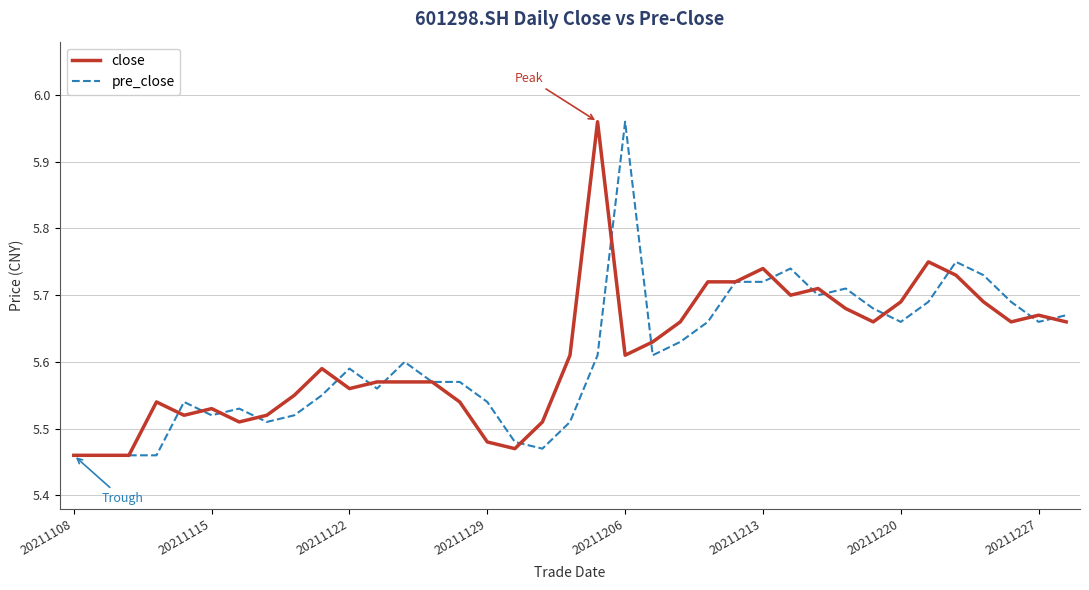

Is this an area chart (filled region under the line)?

No